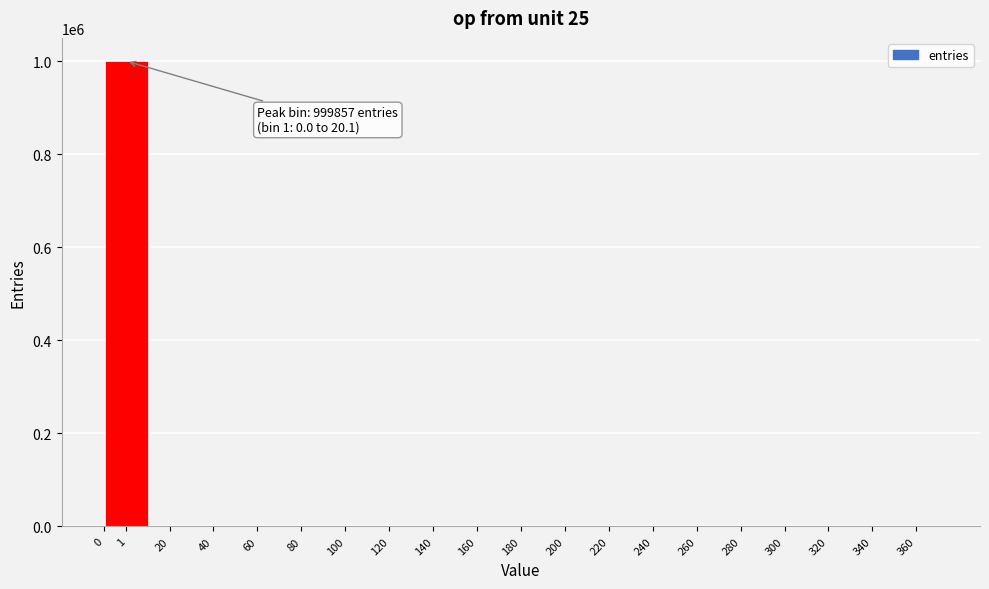

What is the maximum value shown in the chart?

999857